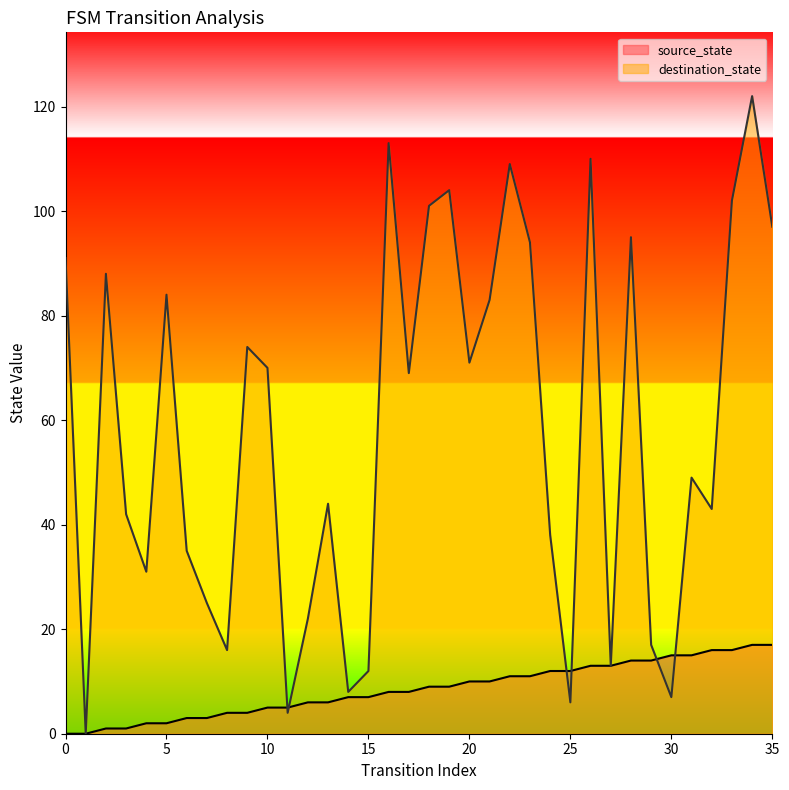

Where does the source_state series first go above 9?

20